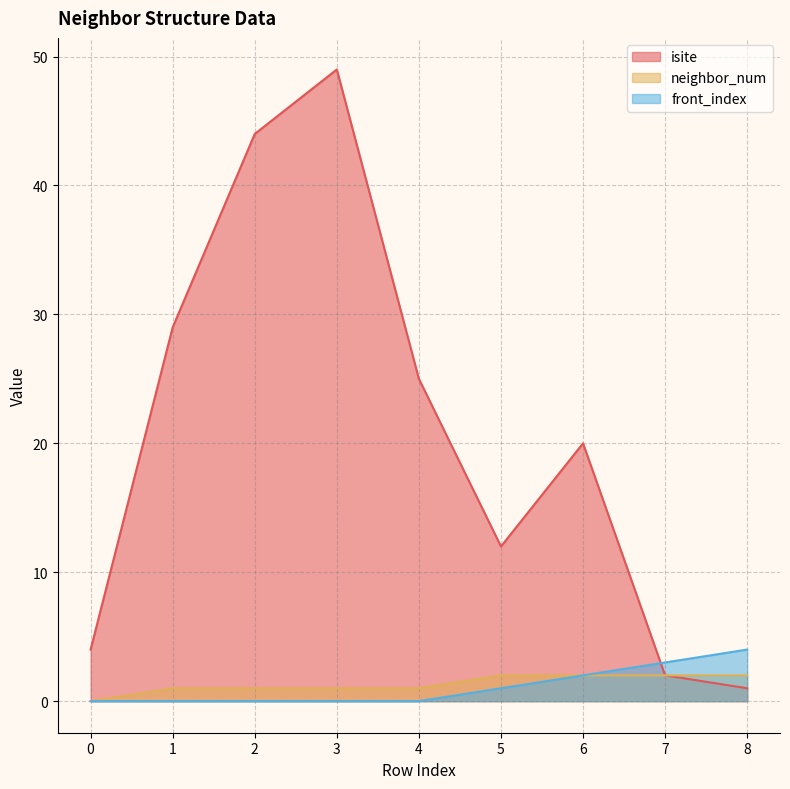

At how many categories does at least one series exceed 33?

2